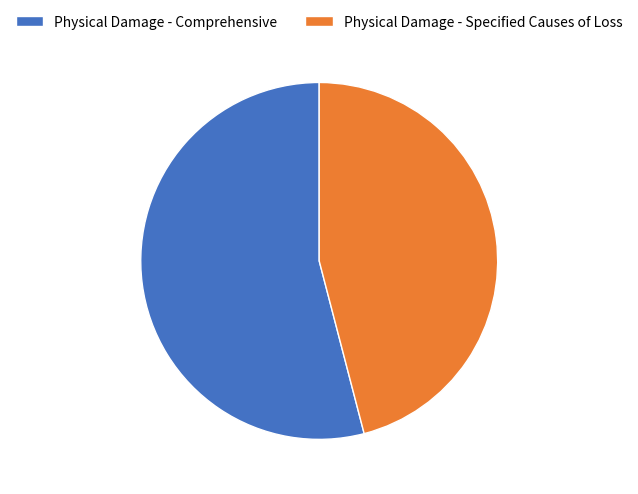

Do Physical Damage - Specified Causes of Loss and Physical Damage - Comprehensive together represent more than half of the pie?

Yes